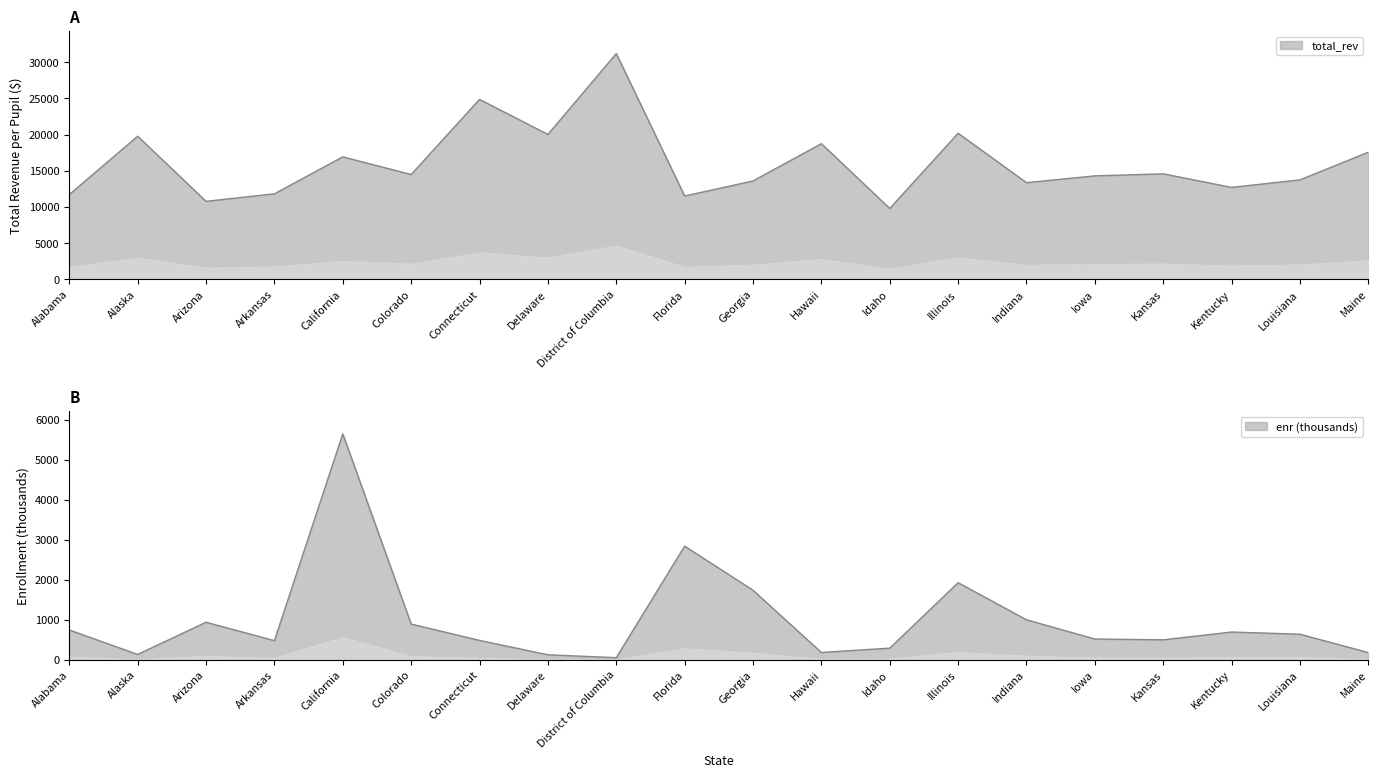

Which category has the highest value in the enr series?

California